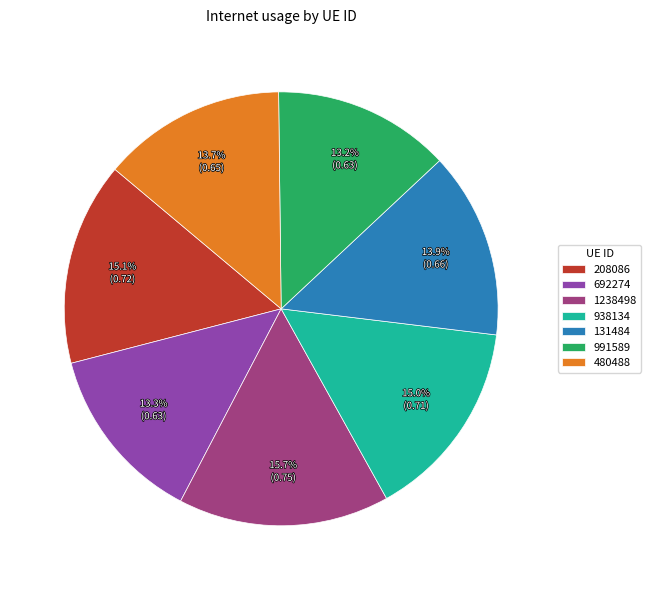

How many segments does this pie chart have?

7